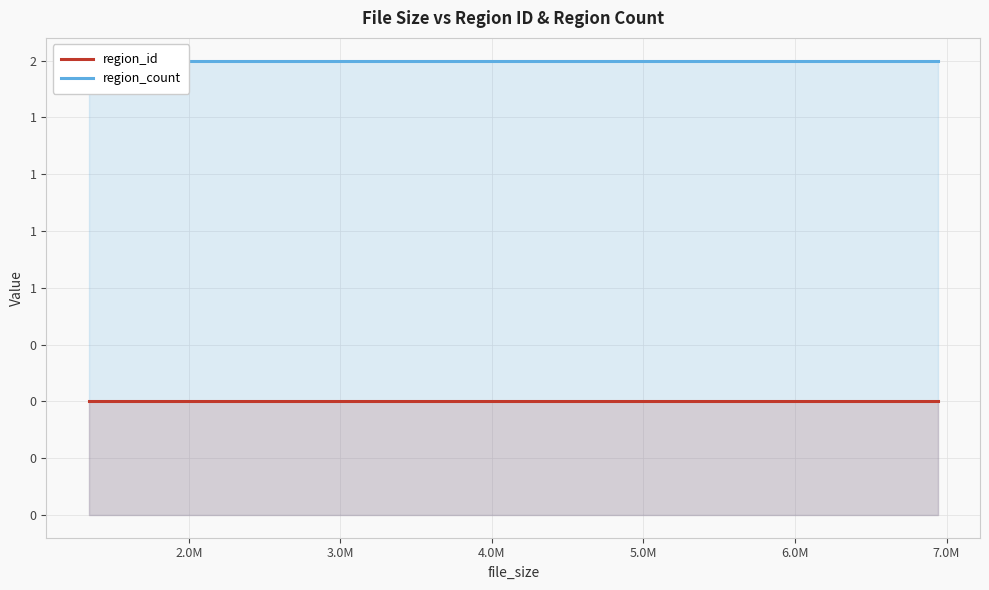

True or false: region_count has more than 2 points higher than both neighbors.

False